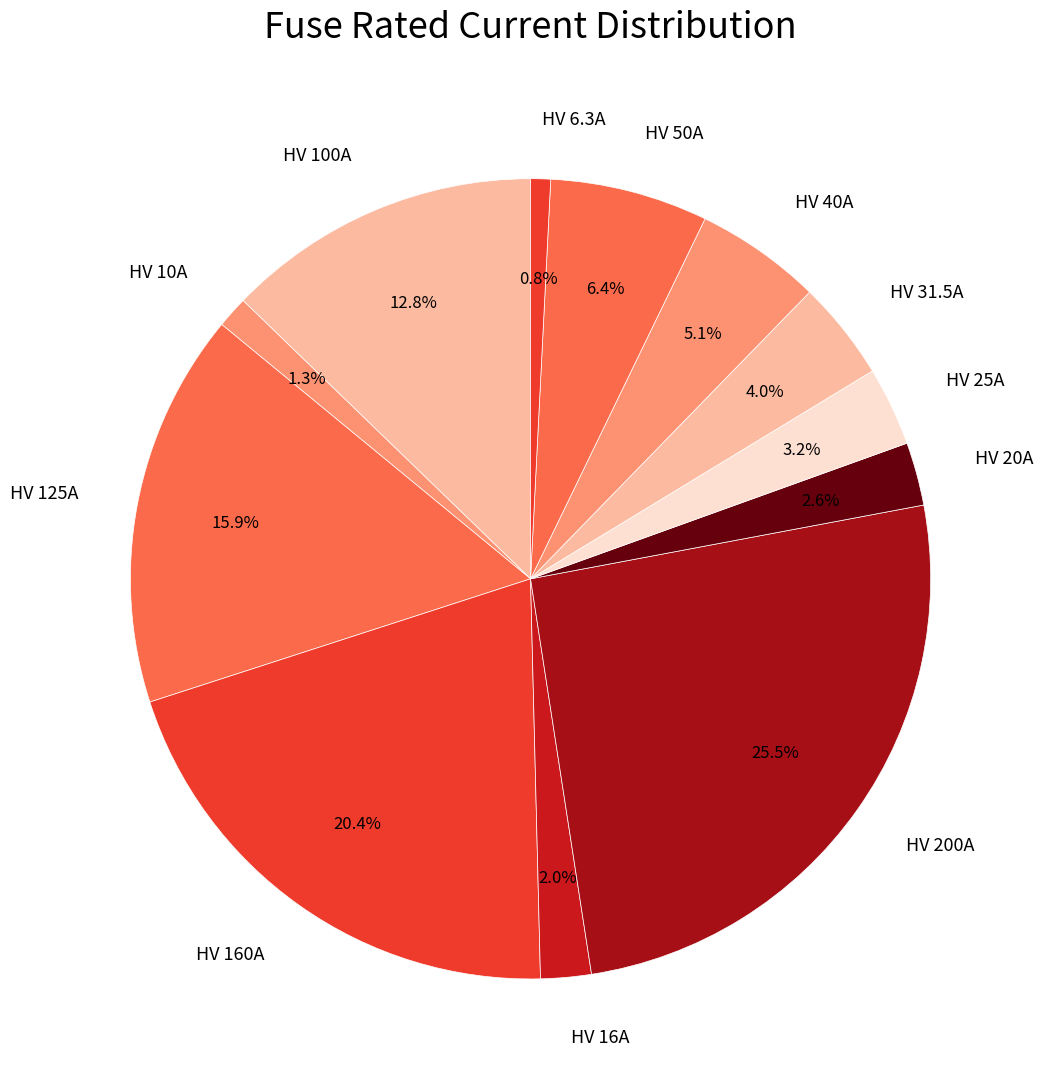

How many slices are in this pie chart?

12